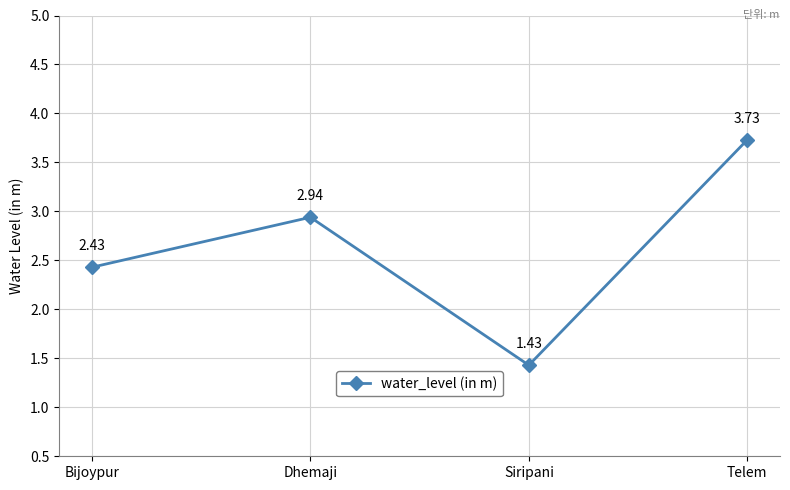

Which category has the lowest value across all series?

Siripani